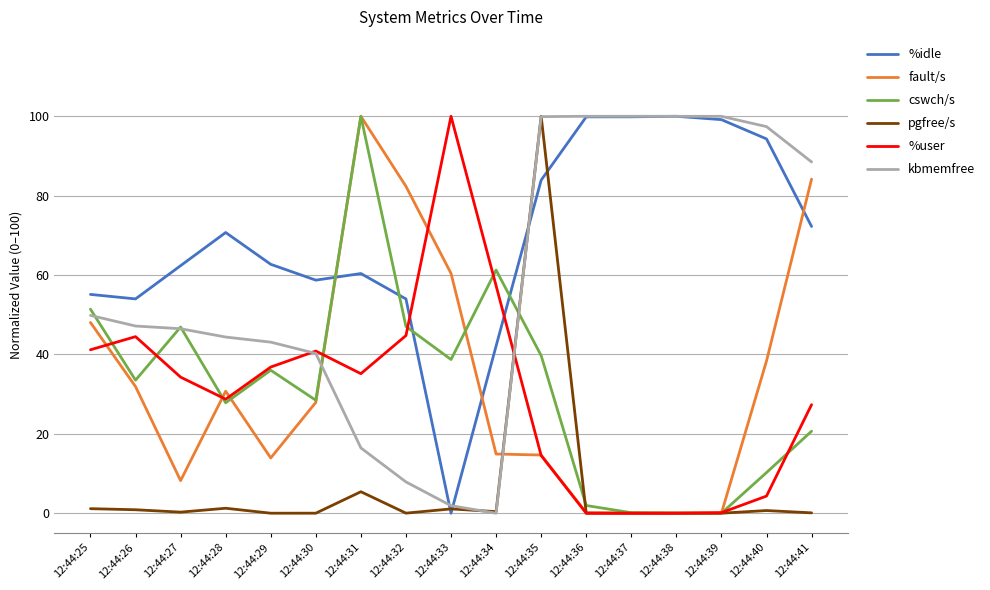

How many values in the %user series exceed 34?

9